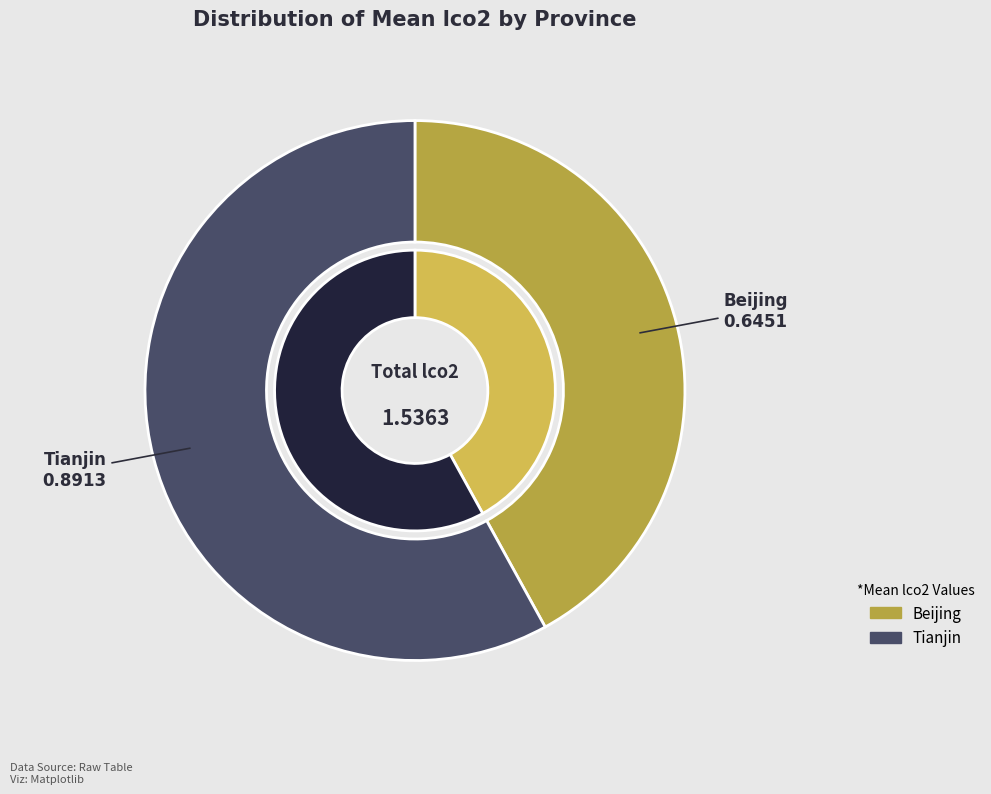

Is it true that 20 is 13% of the pie?

False